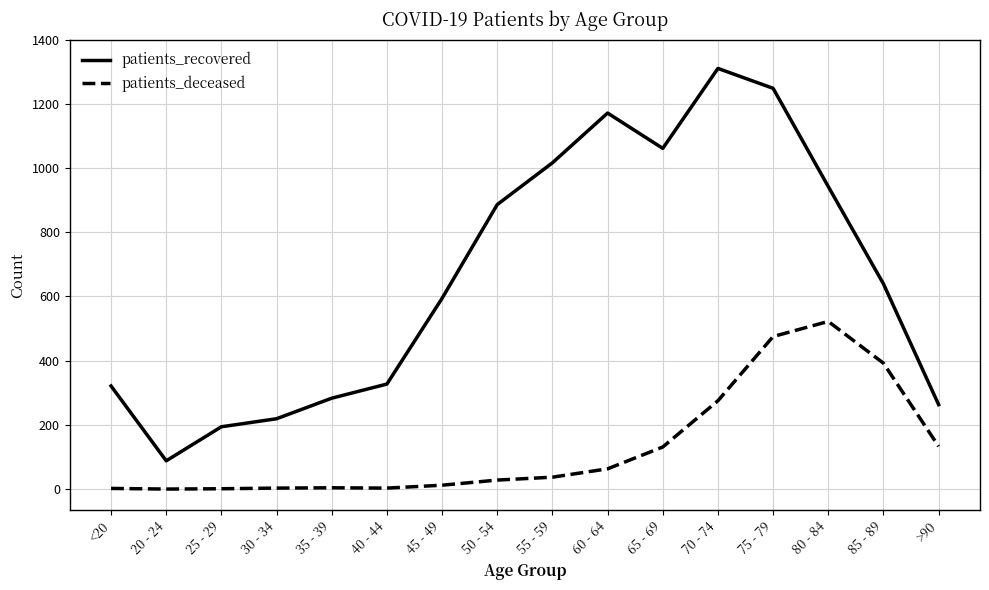

What is the difference between the highest and lowest values at 70 - 74?

1035